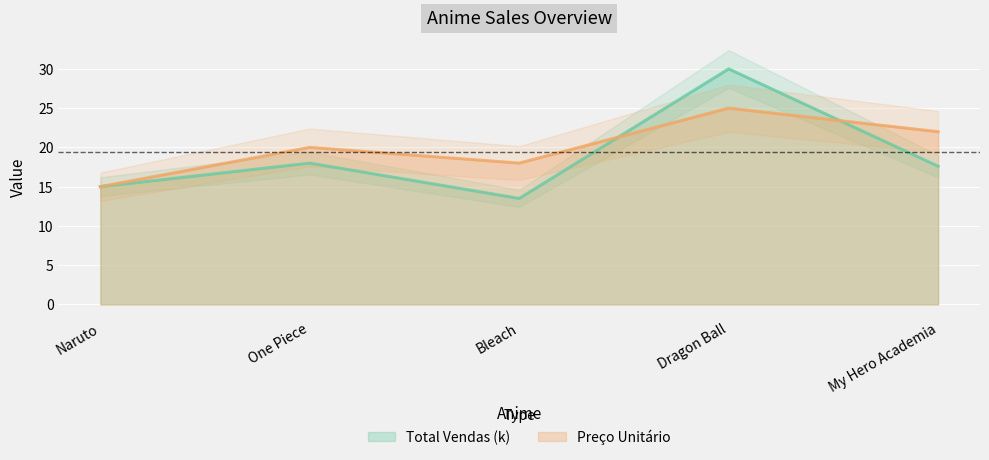

Is it true that Total Vendas equals 30.6 at My Hero Academia?

False